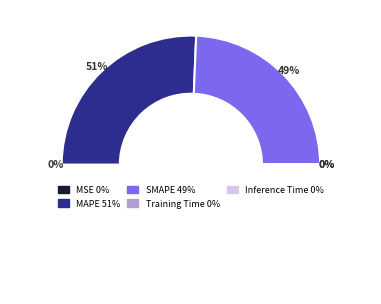

Is it true that Inference Time is 1% of the pie?

False